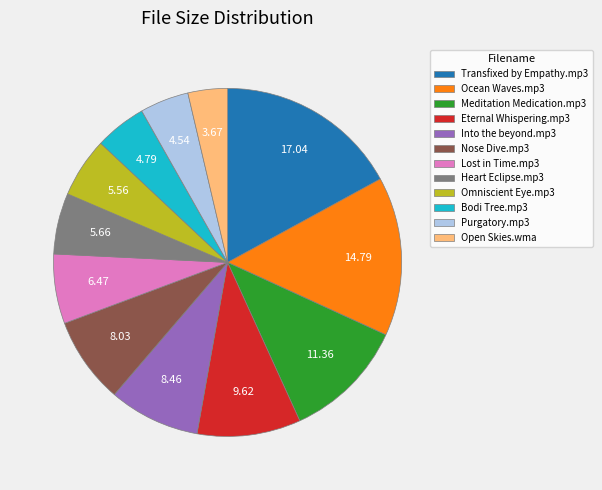

How many slices are in this pie chart?

12